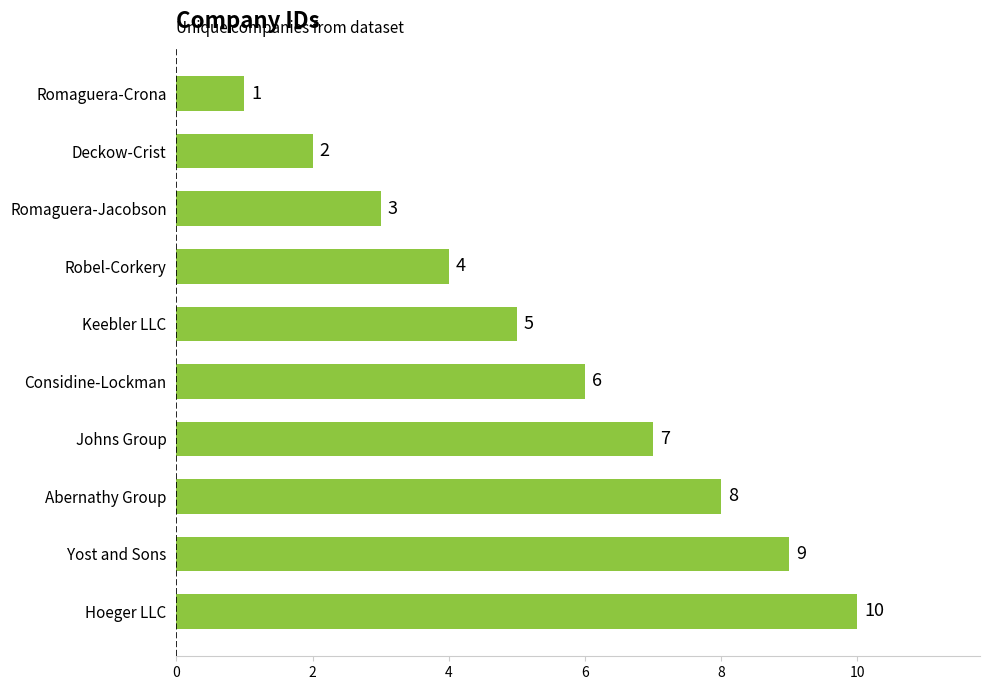

What is the maximum value shown in the chart?

10